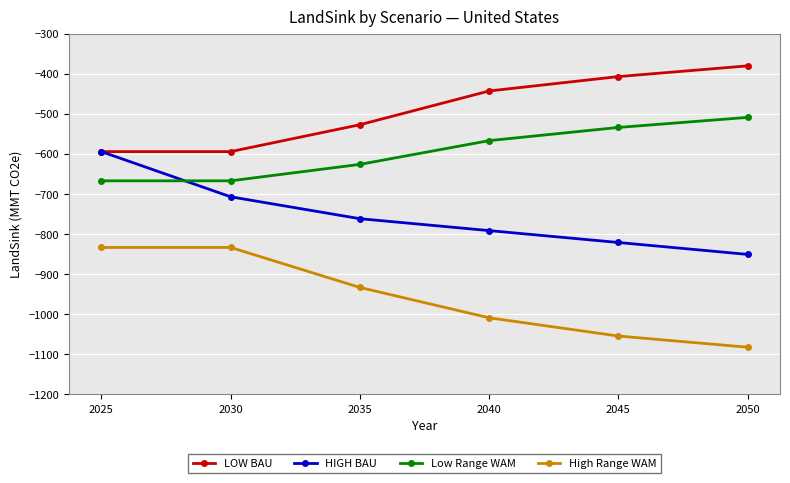

What is the sum of the LOW BAU values at 2050 and 2030?

-975.1